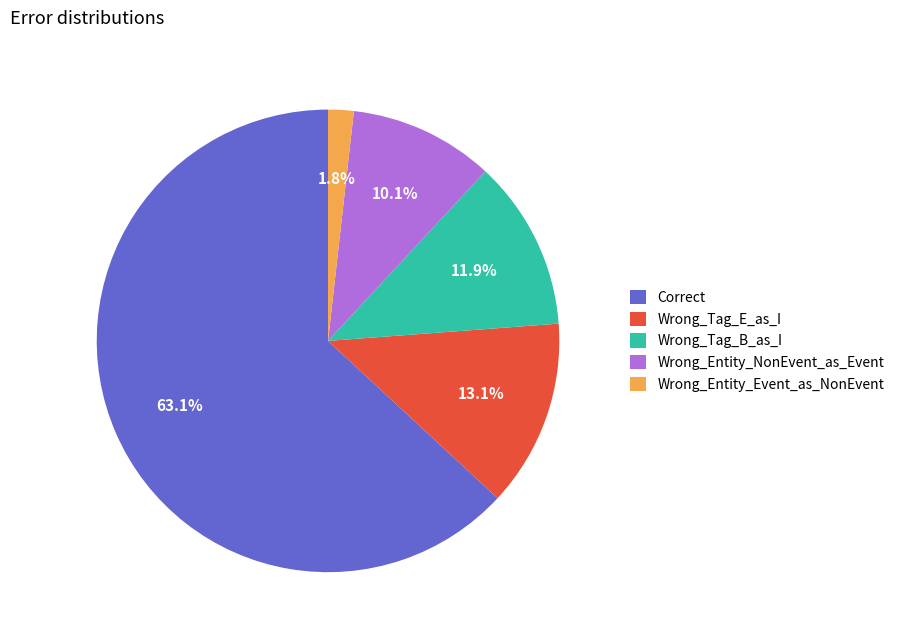

How many slices are in this pie chart?

5